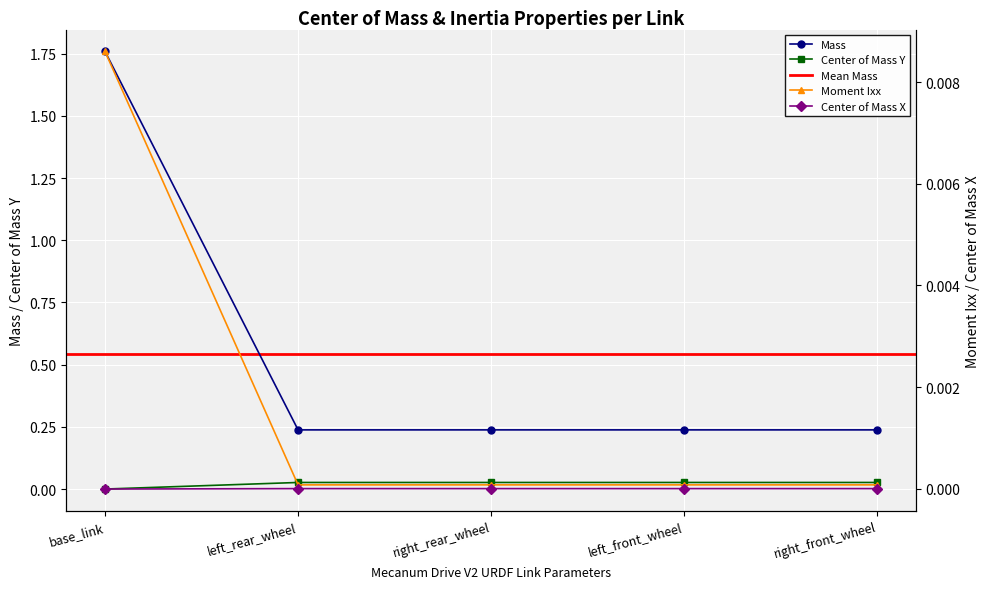

Rank the series at left_rear_wheel from highest to lowest value.

Mass, Center of Mass Y, Center of Mass Z, Center of Mass X